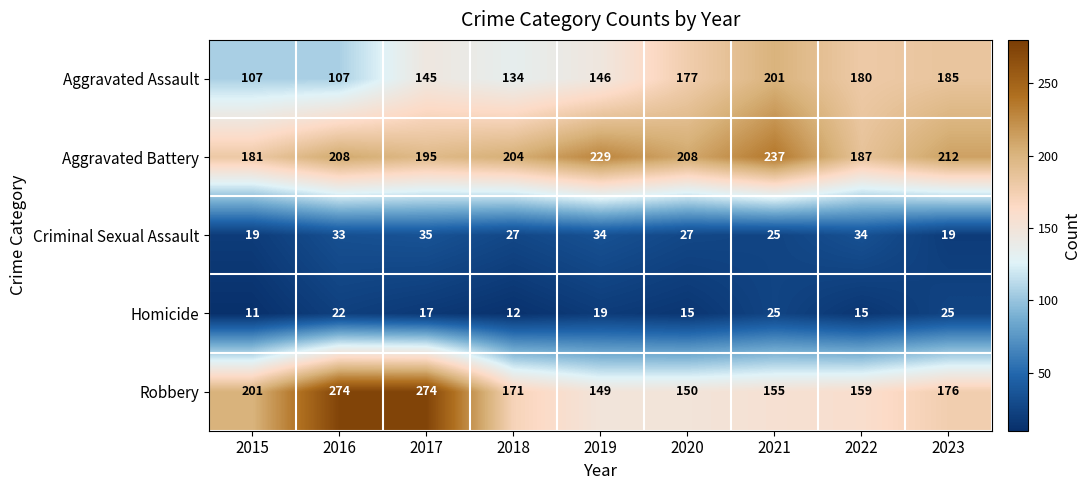

Rank the series at 2023 from lowest to highest value.

Criminal Sexual Assault, Homicide, Robbery, Aggravated Assault, Aggravated Battery